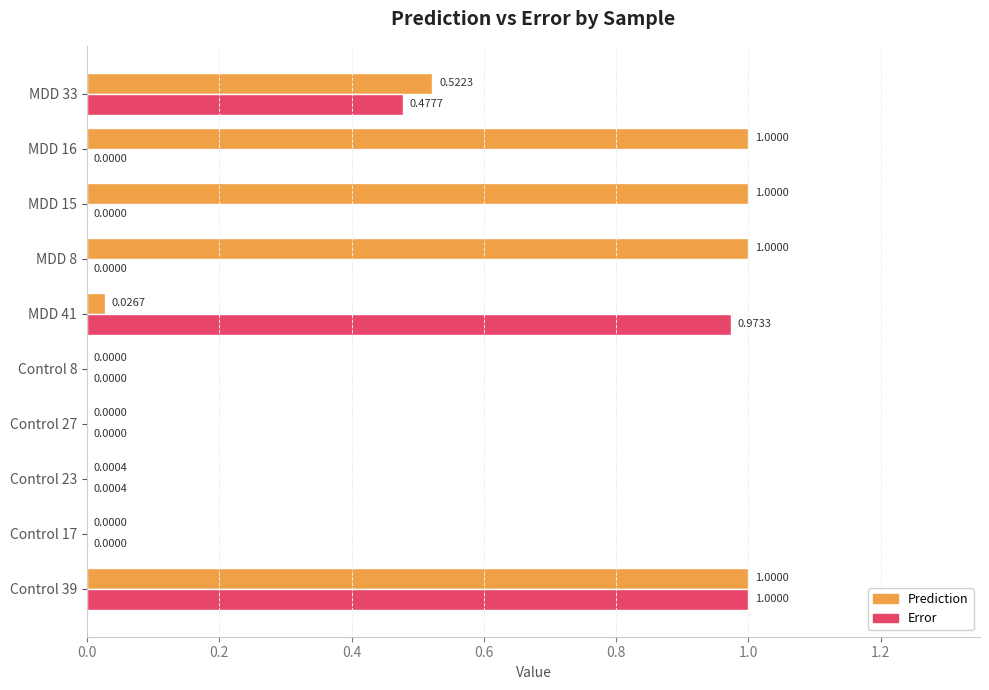

Which series has the largest total across all categories?

Prediction